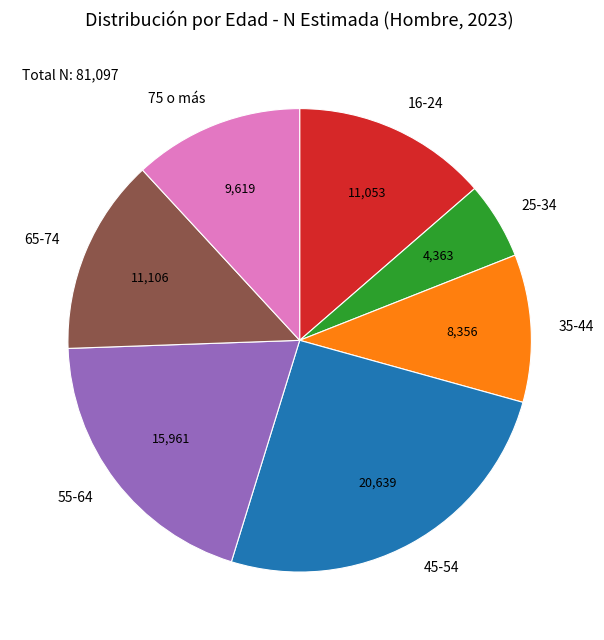

Does 75 o más account for over 50% of the chart?

No